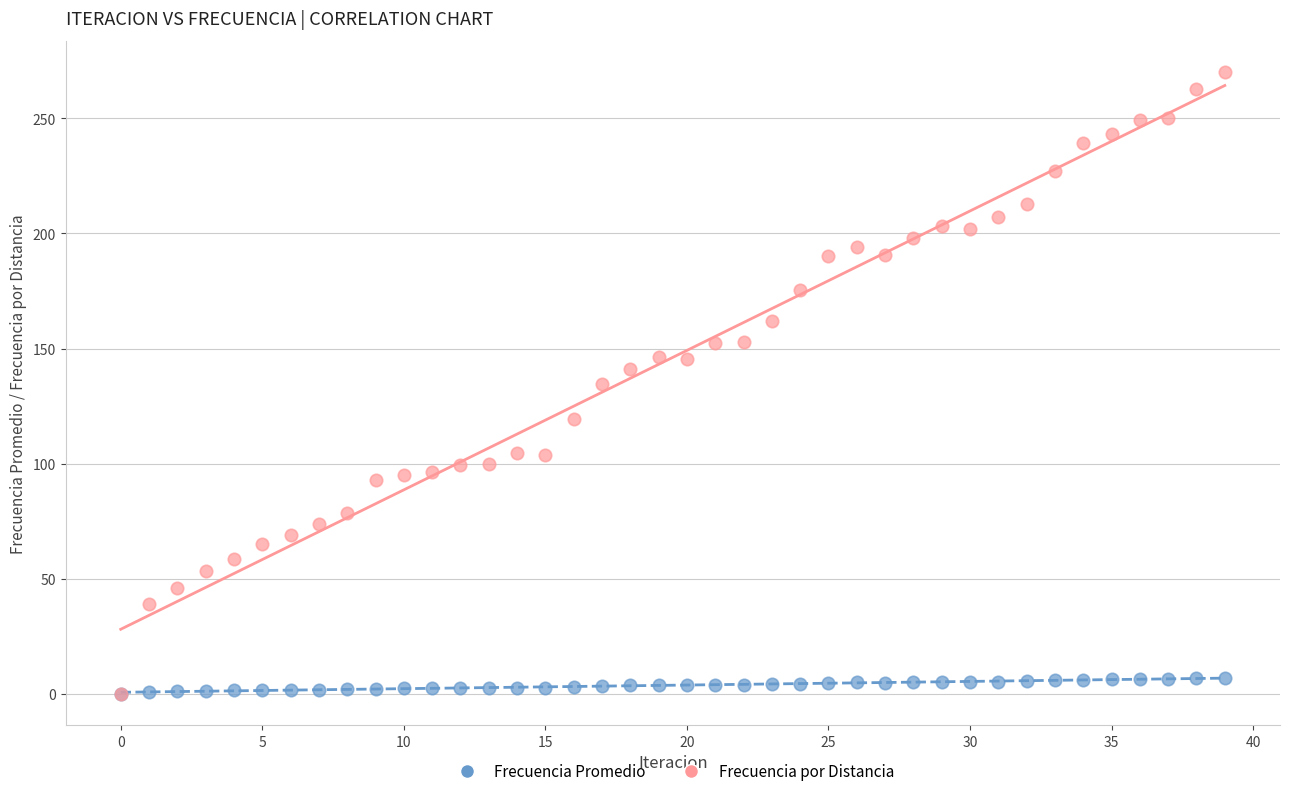

What are all the series names shown in the legend?

Frecuencia Promedio, Frecuencia por Distancia